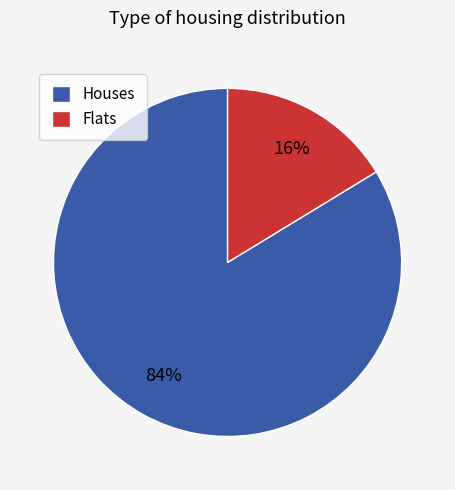

True or false: Flats accounts for 3% of the total.

False